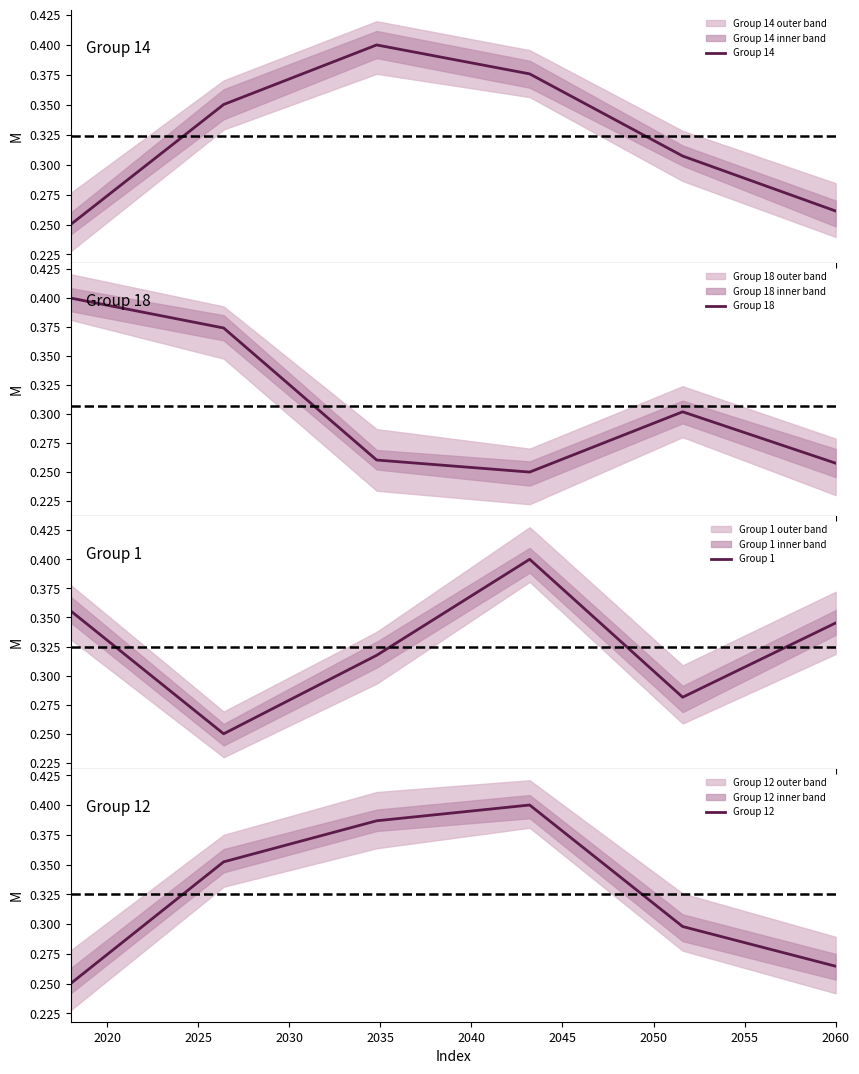

How many interior local valleys does the Group 1 series have?

2